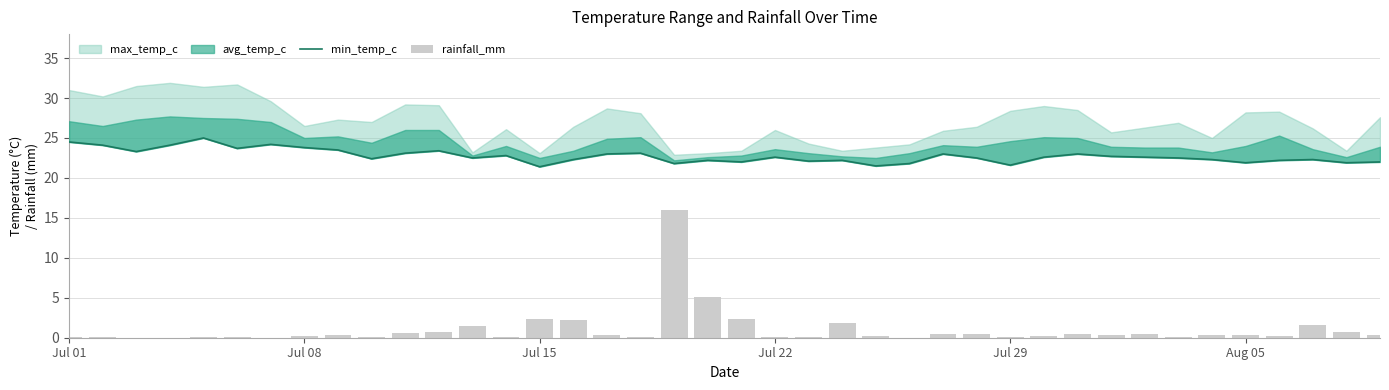

How many values in the min_temp_c series are below 22?

7